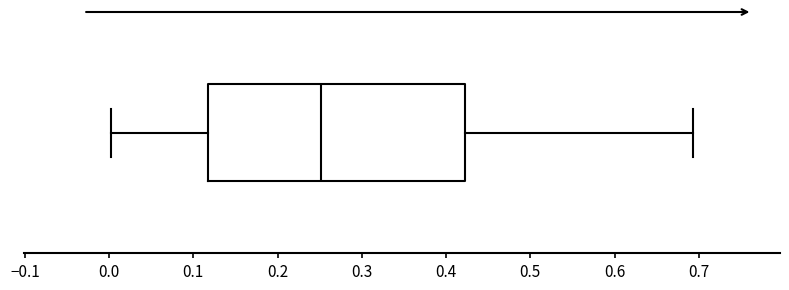

Where does the median line of the box sit on the x-axis? The values are not printed on the chart, so give them approximately, as read against the axis.

0.25